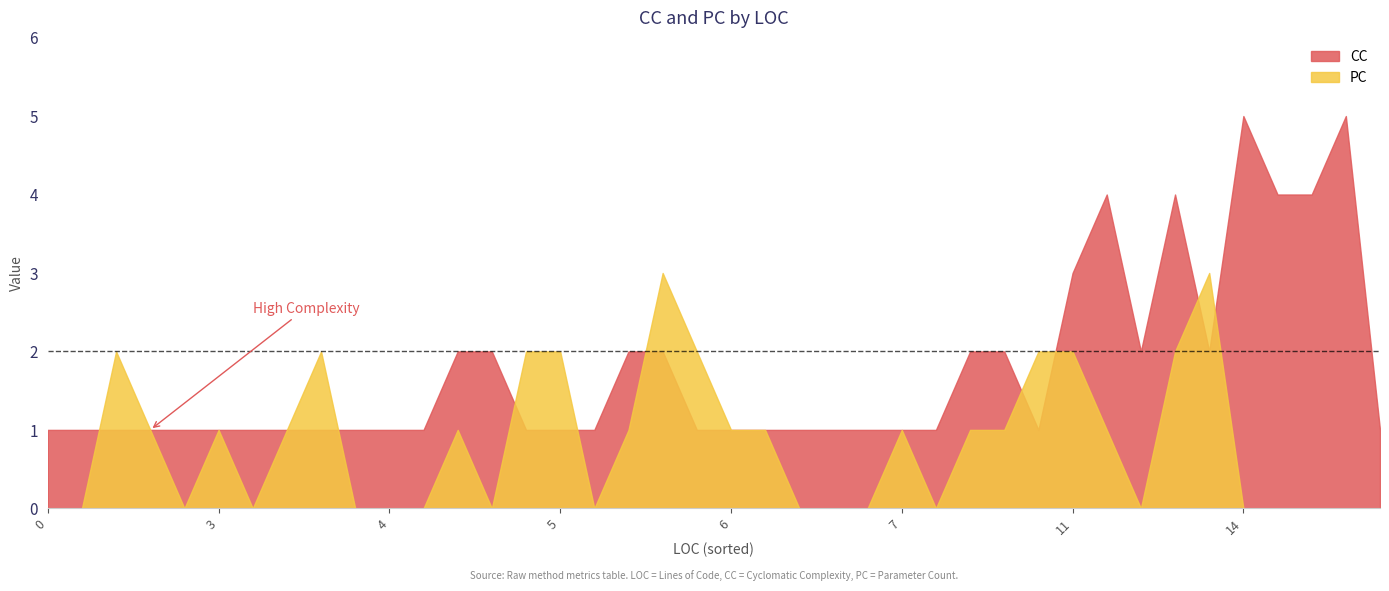

The PC series shows 2 at 11. True or false?

True